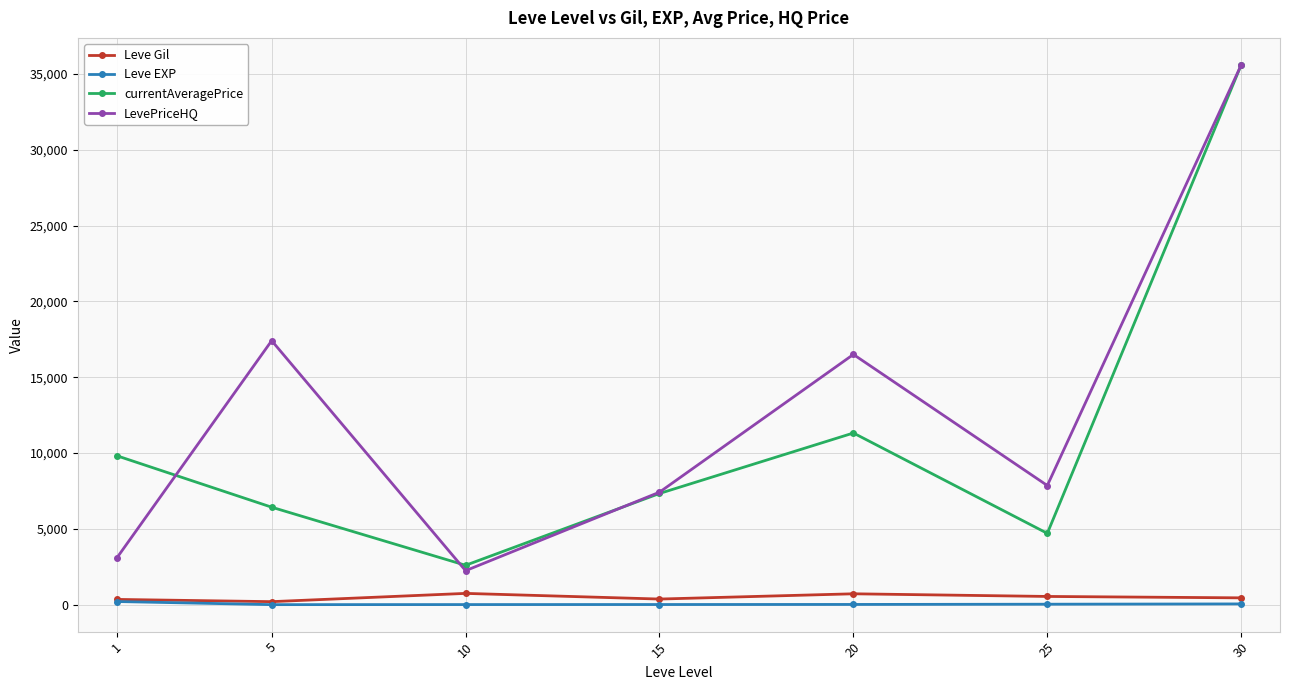

How many values in the Leve Gil series are below 452?

3